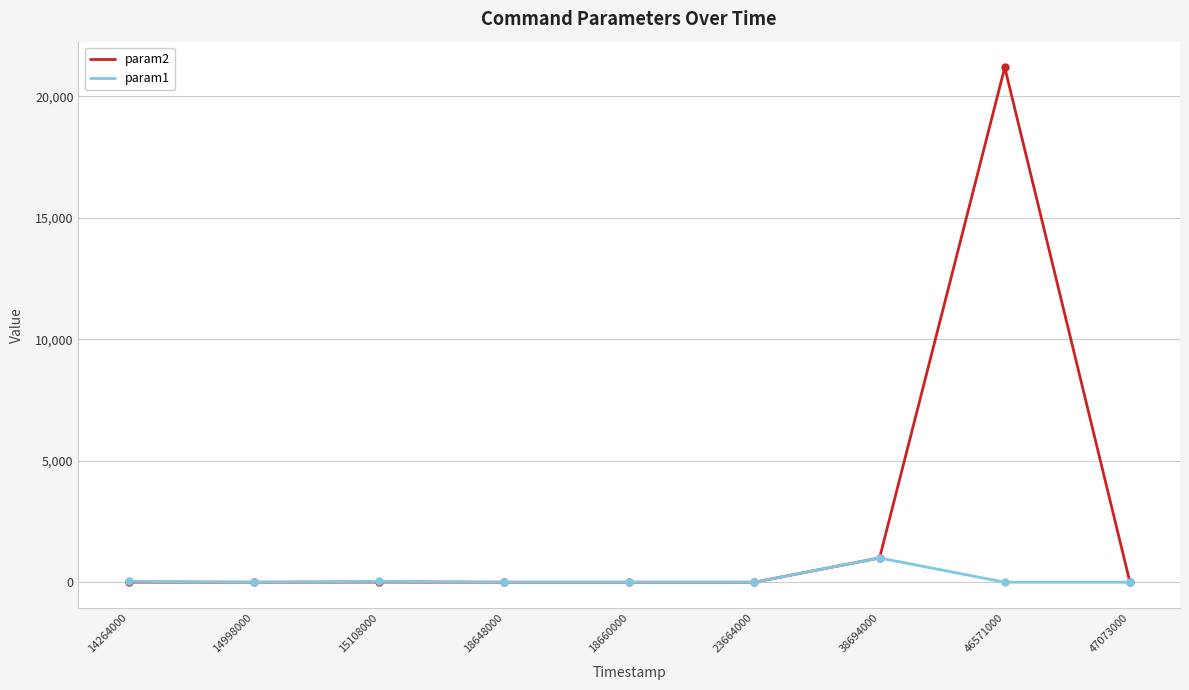

Is this an area chart (filled region under the line)?

No